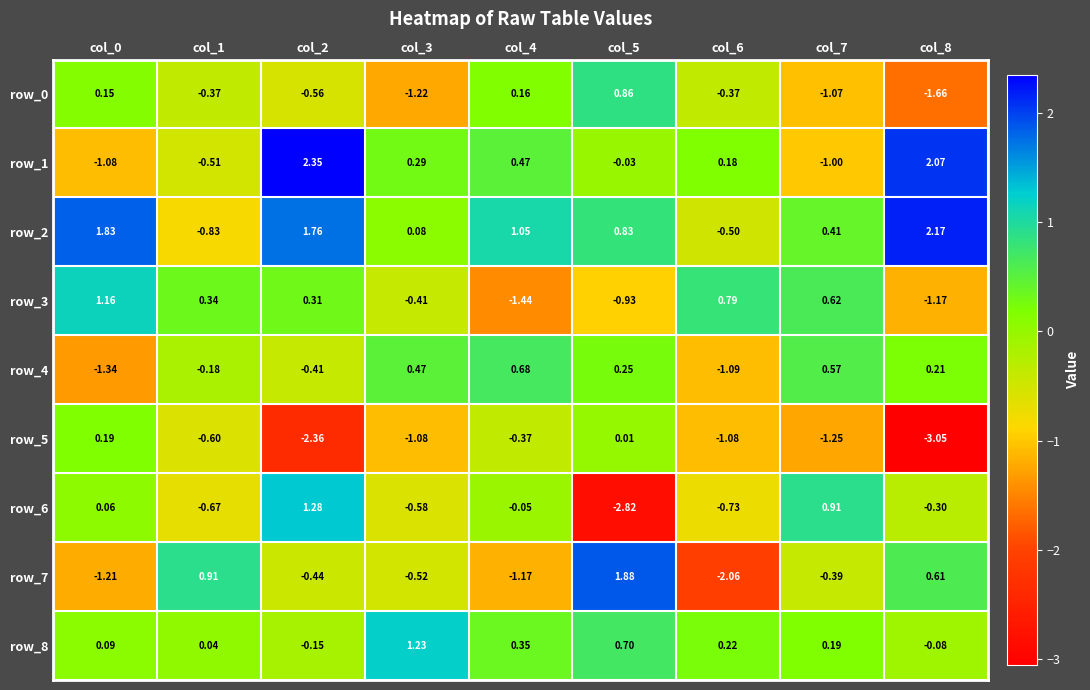

Is the value of row_3 at col_7 greater than the value of row_2 at col_3?

Yes